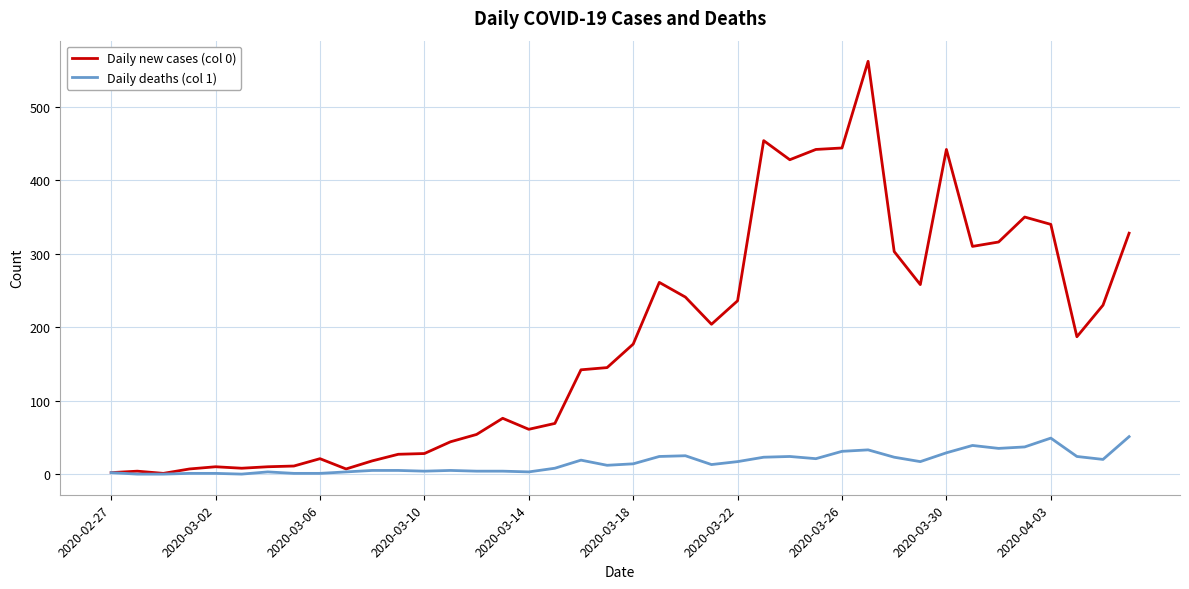

Which series has the largest range (max minus min)?

Daily new cases (col 0)